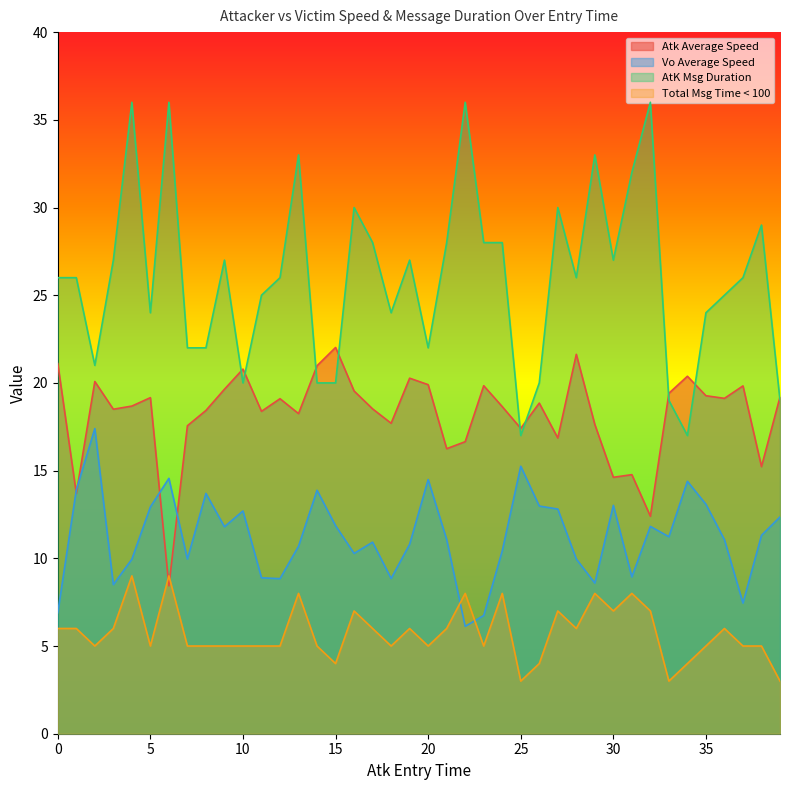

At 12, list the series in order from largest to smallest.

AtK Msg Duration, Atk Average Speed, Vo Average Speed, Total Msg Time < 100